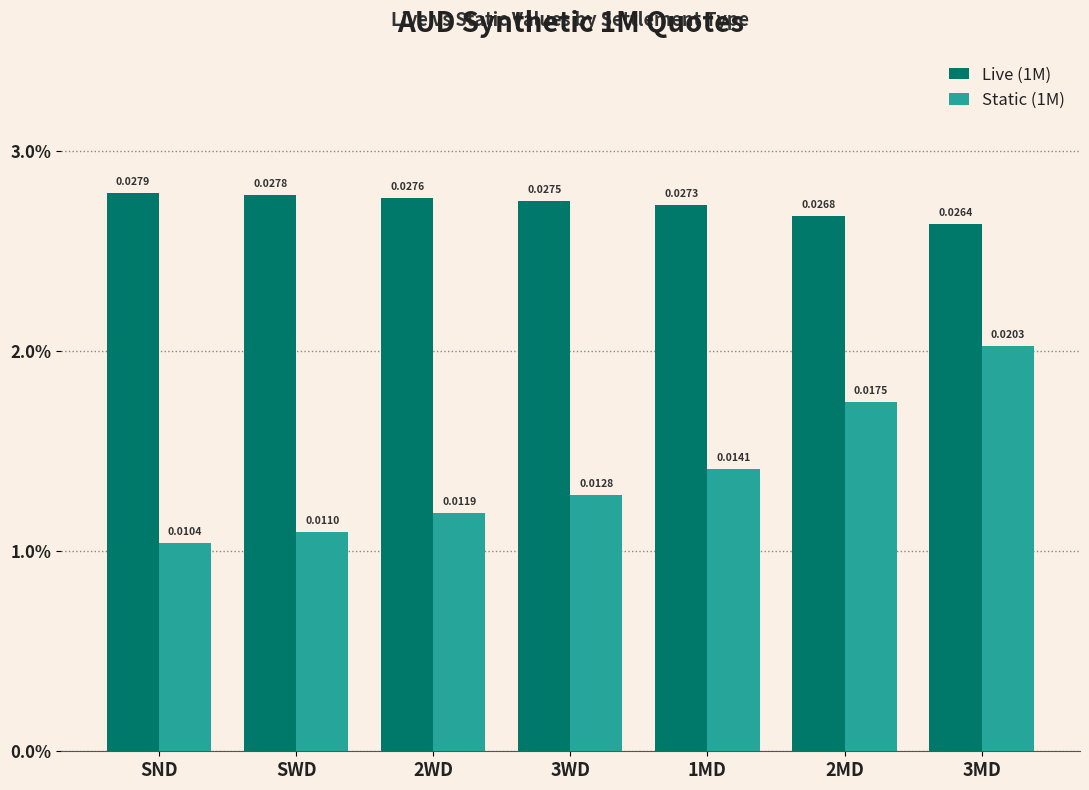

Does the chart contain any negative values?

No